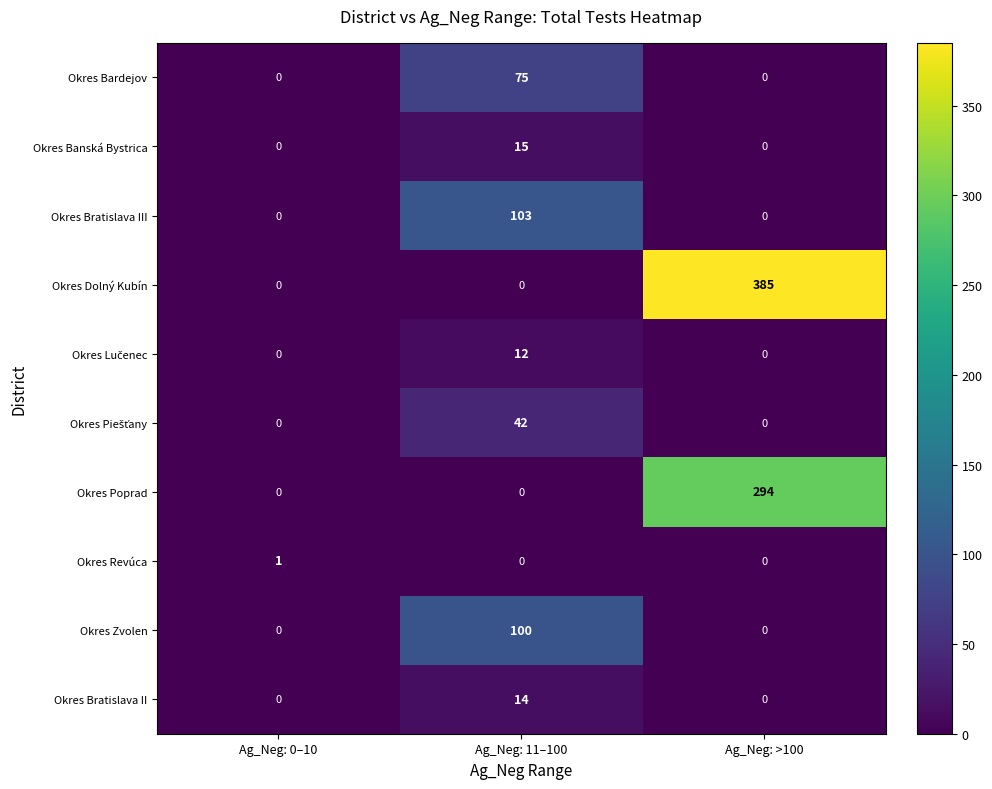

What is the total value across all series at Ag_Neg: 11–100?

361